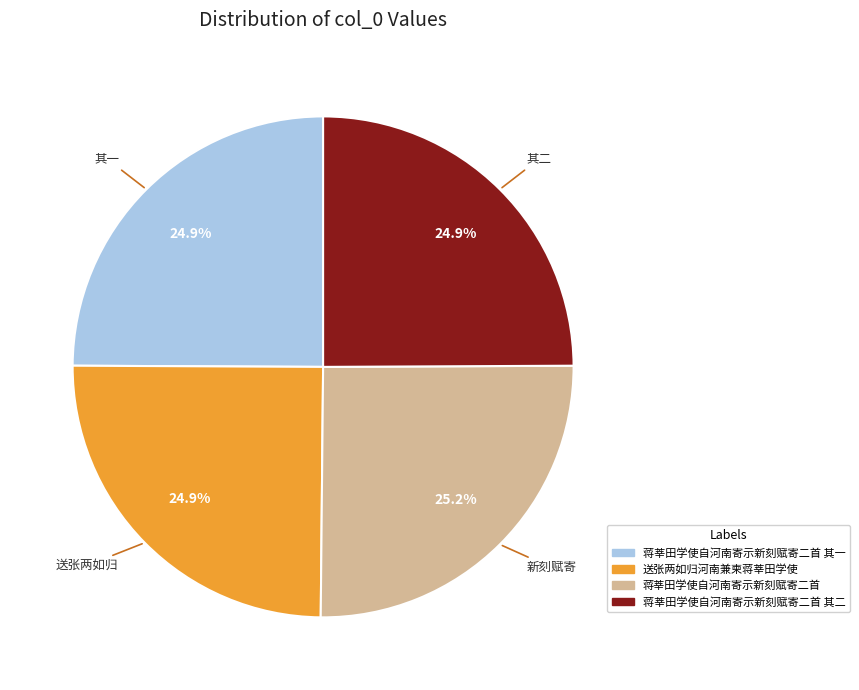

Does 送张两如归河南兼柬蒋莘田学使 account for over 50% of the chart?

No